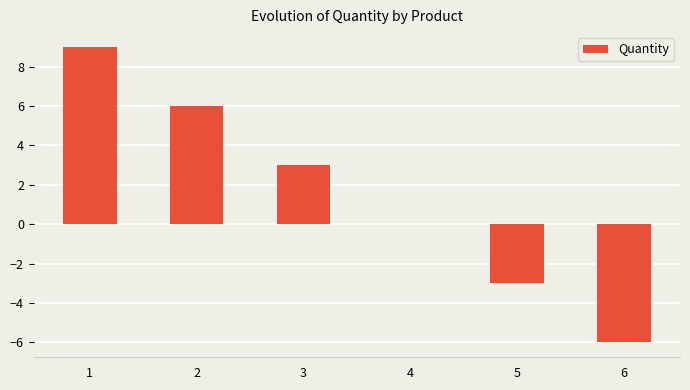

The value at 6 is -8. True or false?

False